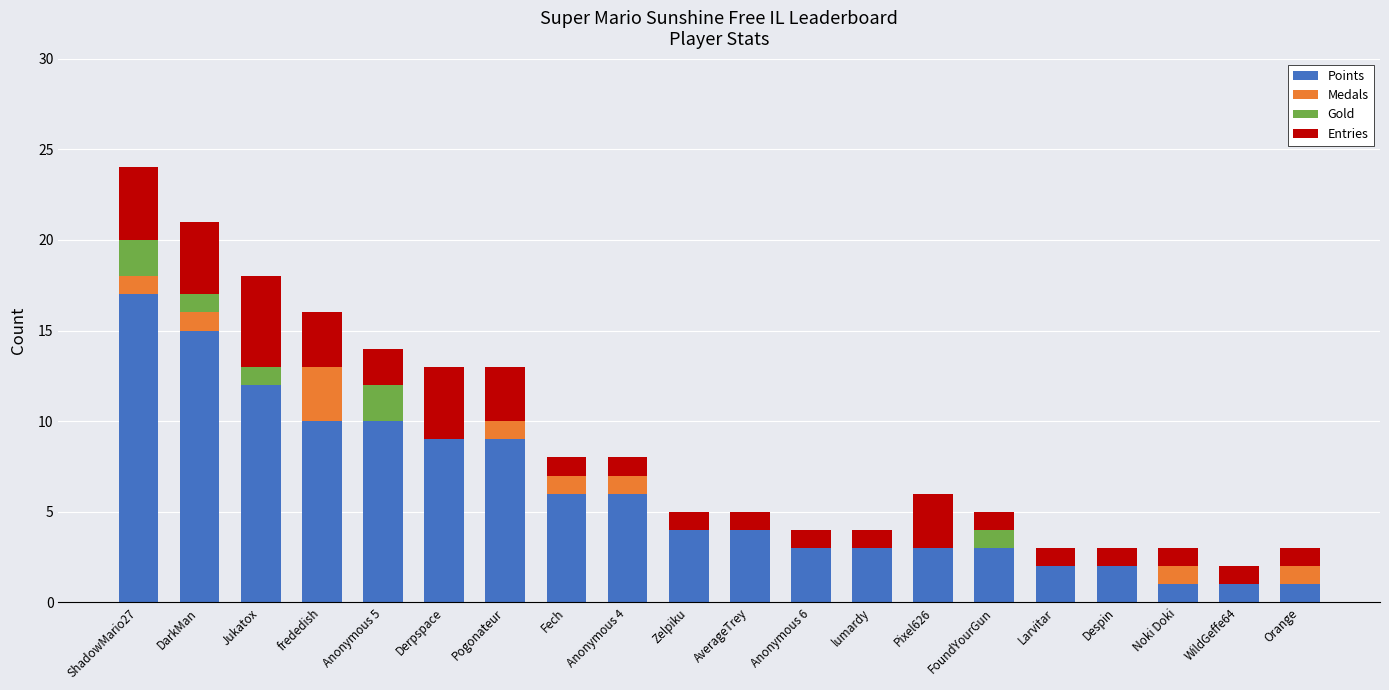

What is the sum of all Points values?

121